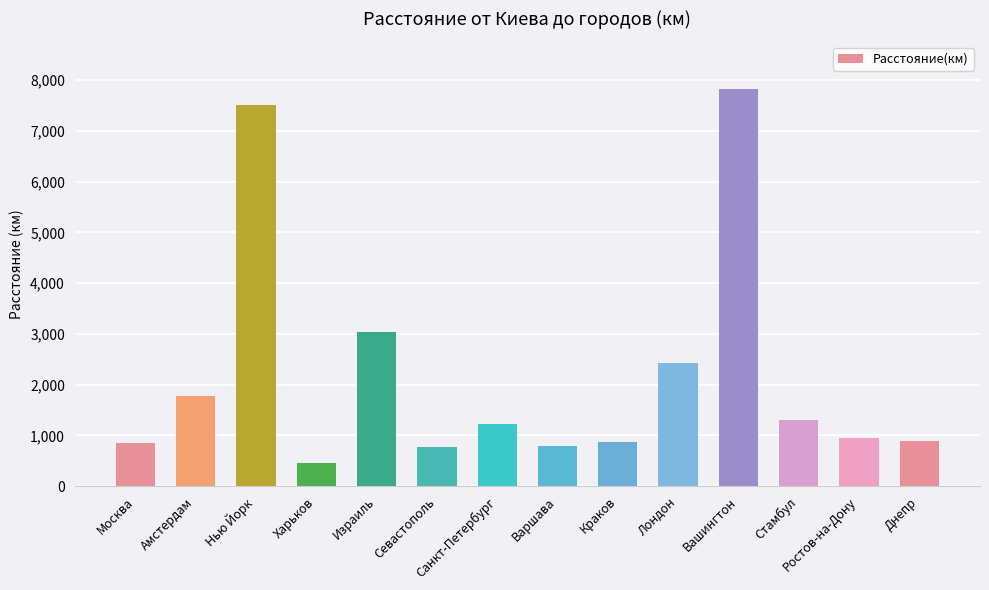

What is the average value?

2191.1